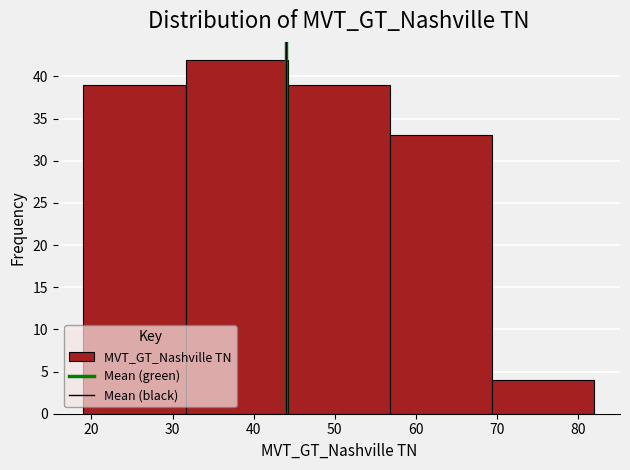

Reading left to right, list every bar in this chart as the range it spans on the x-axis followed by its height. Neither the bar edges nor the heights are printed on the chart, so give them approximately, as read against the axes.

19.0 to 31.6: 39
31.6 to 44.2: 42
44.2 to 56.8: 39
56.8 to 69.4: 33
69.4 to 82.0: 4